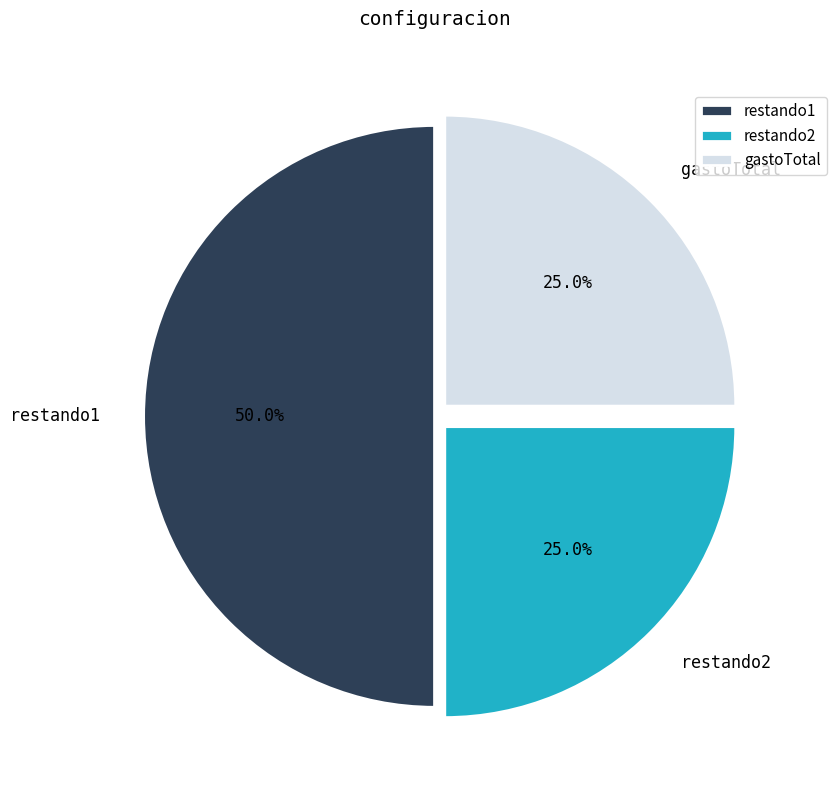

Does gastoTotal represent more than half of the total?

No